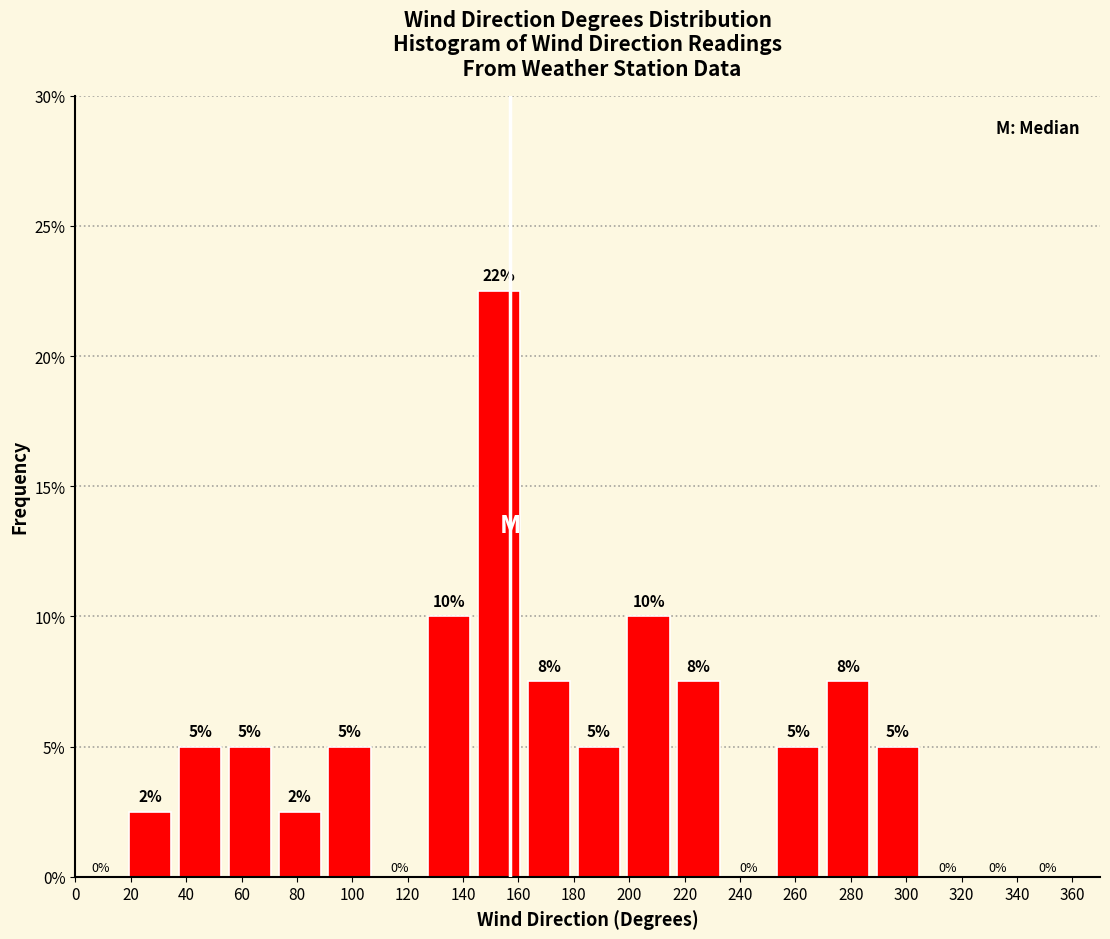

Over which range of the x-axis is the bar tallest?

144 to 162